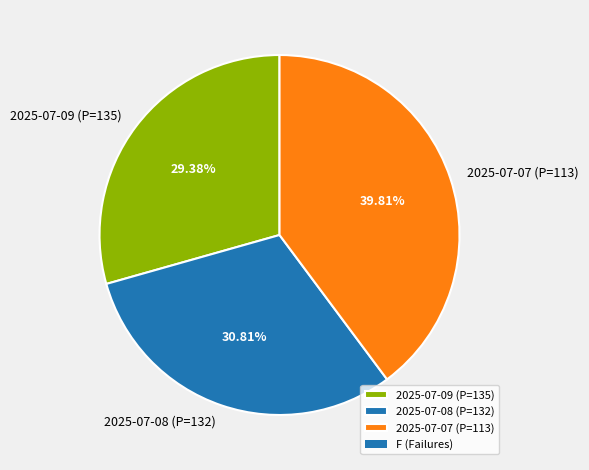

Is there a majority slice in this chart?

No